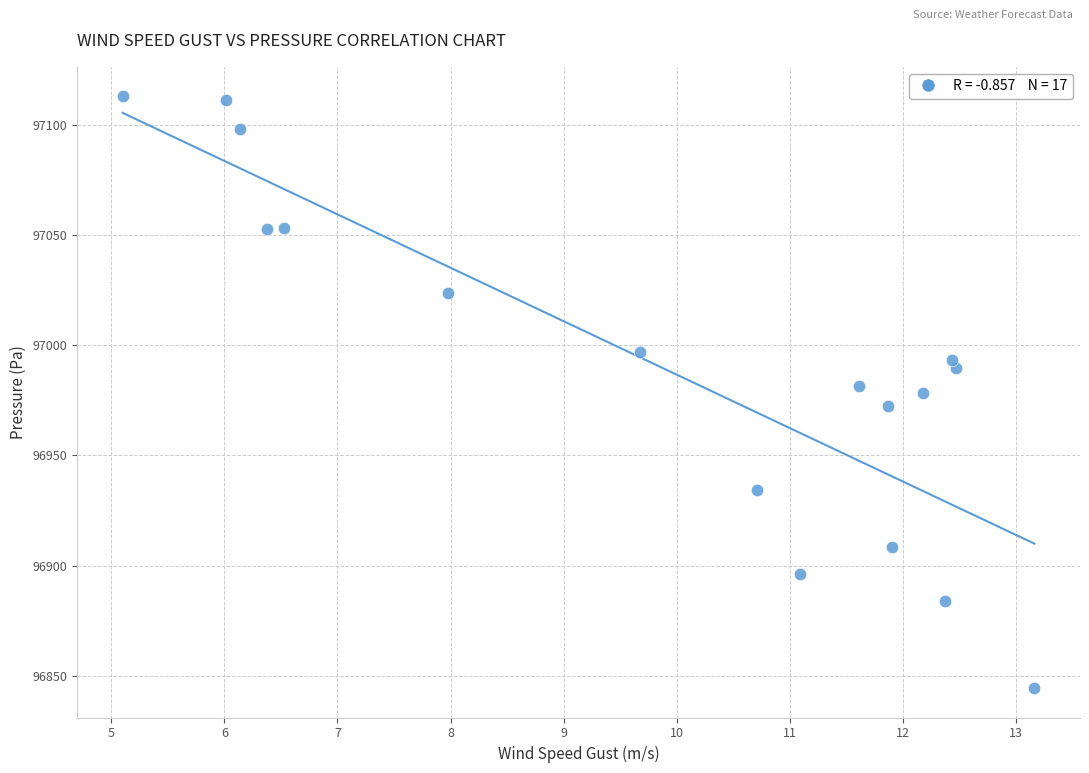

What is the range of Y values (max minus min)?

268.1